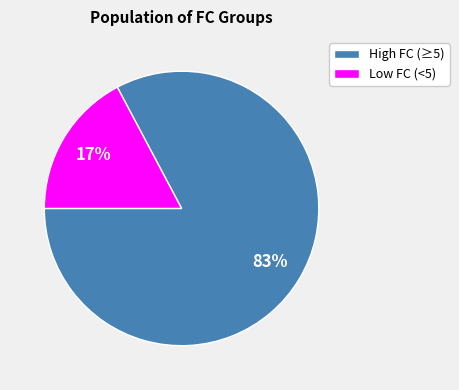

To the nearest percent, what portion does Low FC (<5) represent?

17%